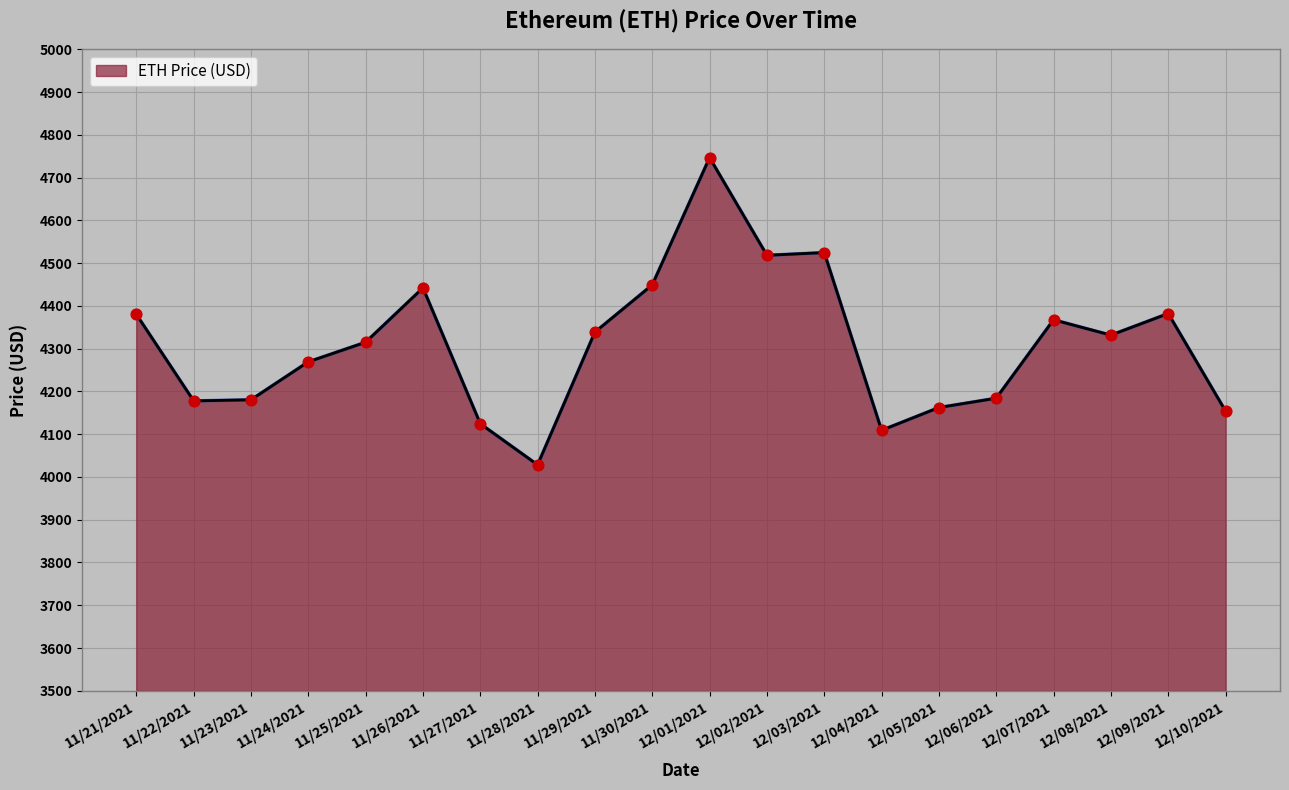

Which has a higher value, 12/03/2021 or 12/05/2021?

12/03/2021